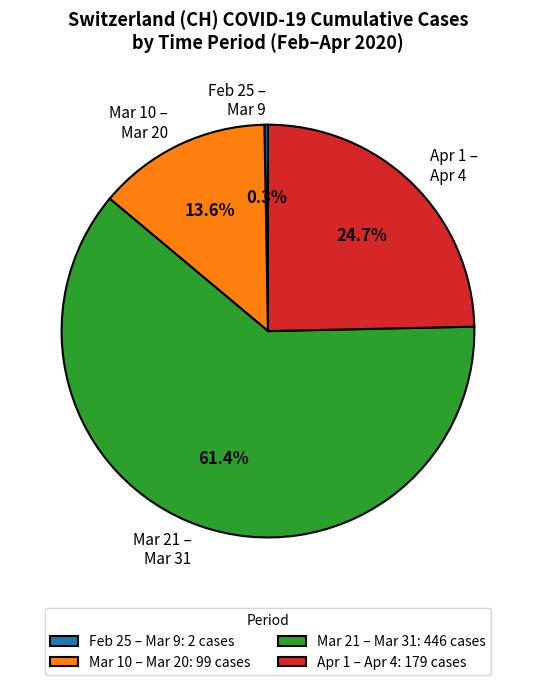

Is there a majority slice in this chart?

Yes